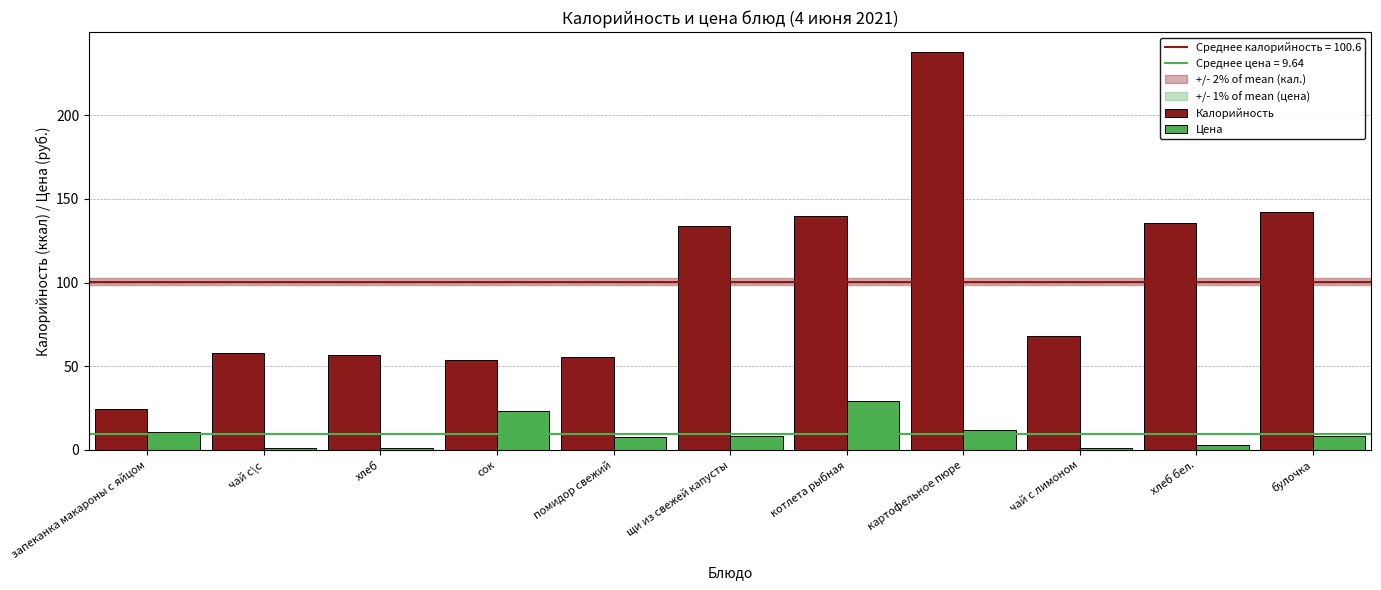

Count the number of categories in the chart.

11